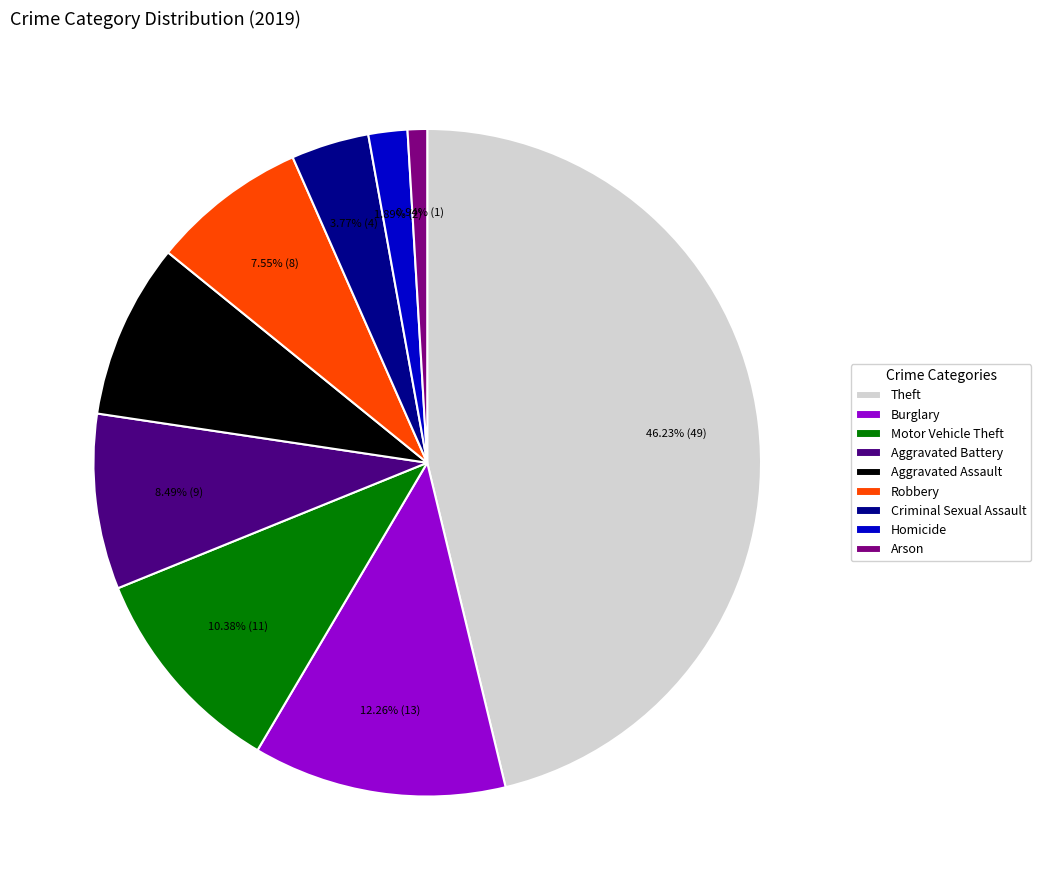

What percentage is NOT represented by Robbery?

92.5%